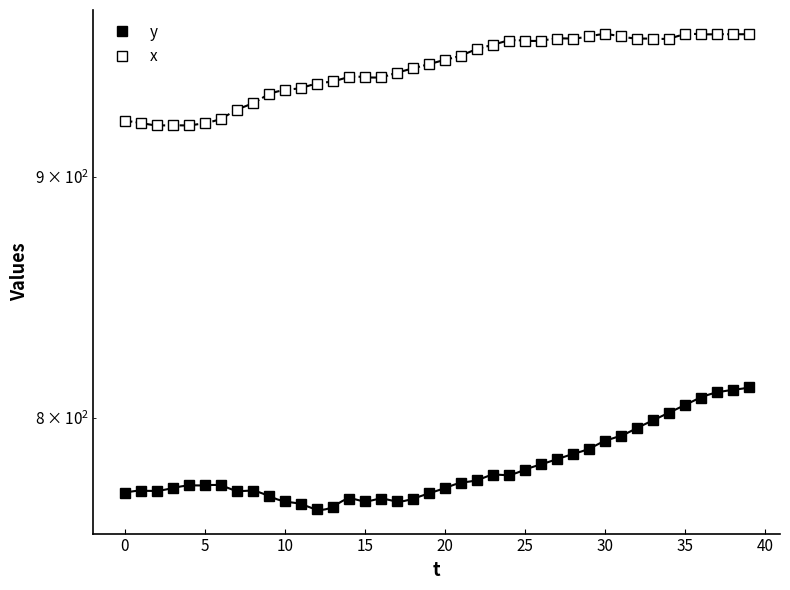

Rank the series by their average value, from highest to lowest.

x, y